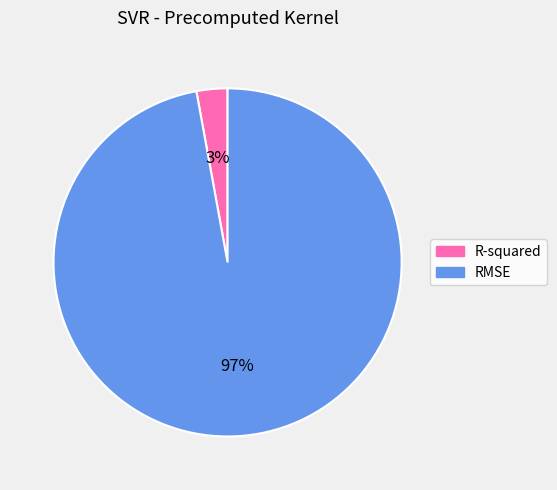

Rank the categories by value from lowest to highest.

R-squared, RMSE